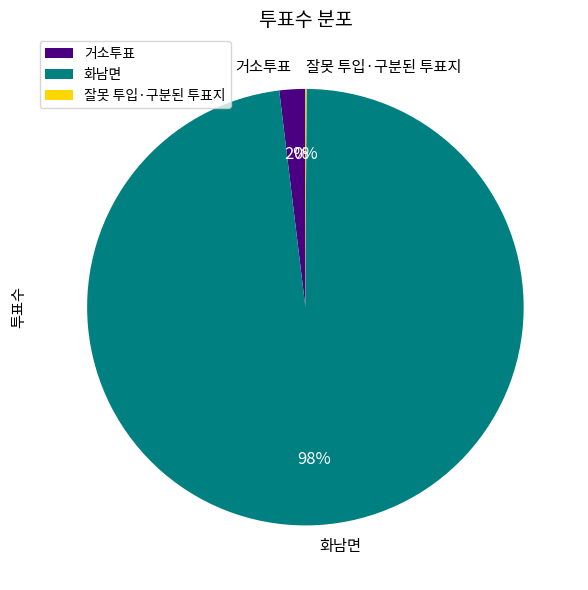

To the nearest percent, what is the combined percentage of 화남면 and 거소투표?

100%